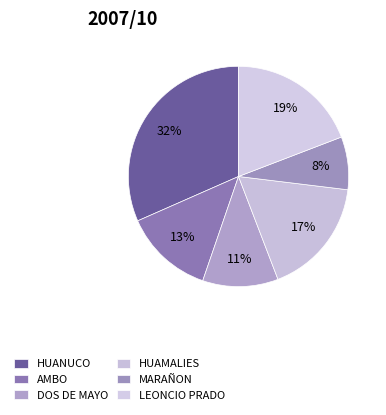

How many segments does this pie chart have?

6